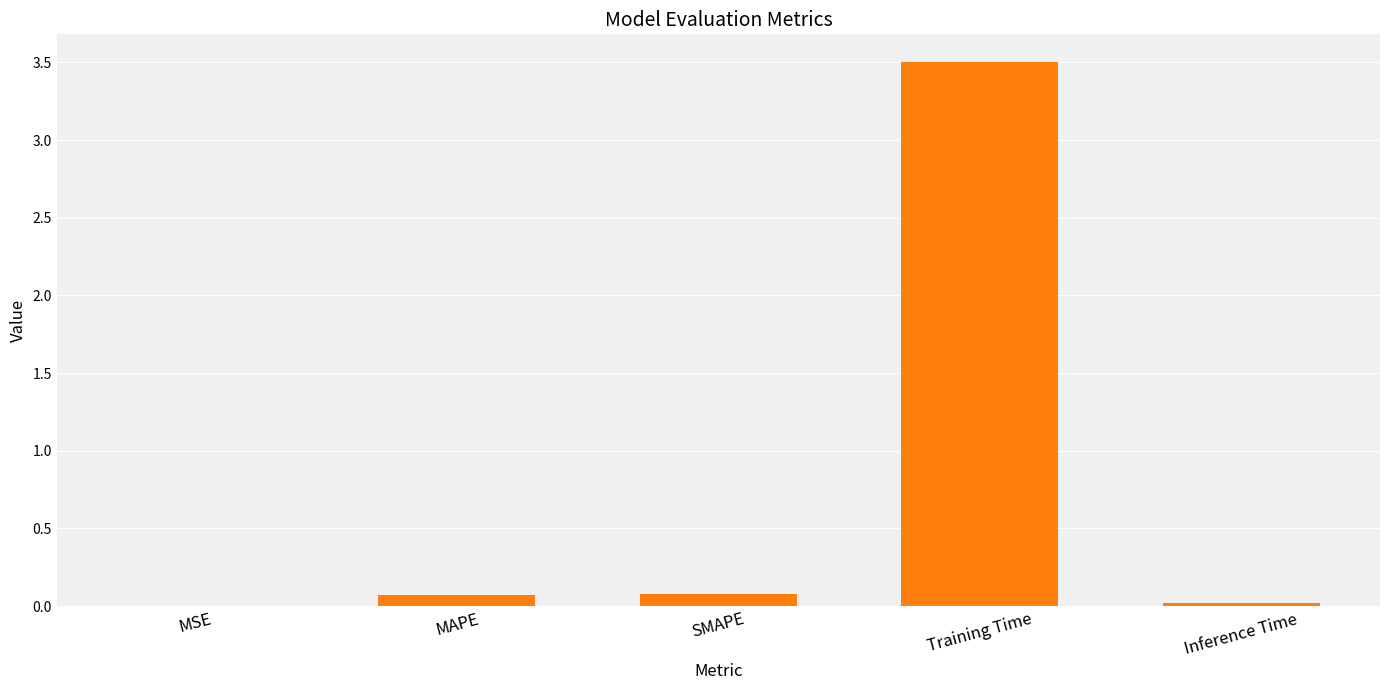

What is the maximum value shown in the chart?

3.5